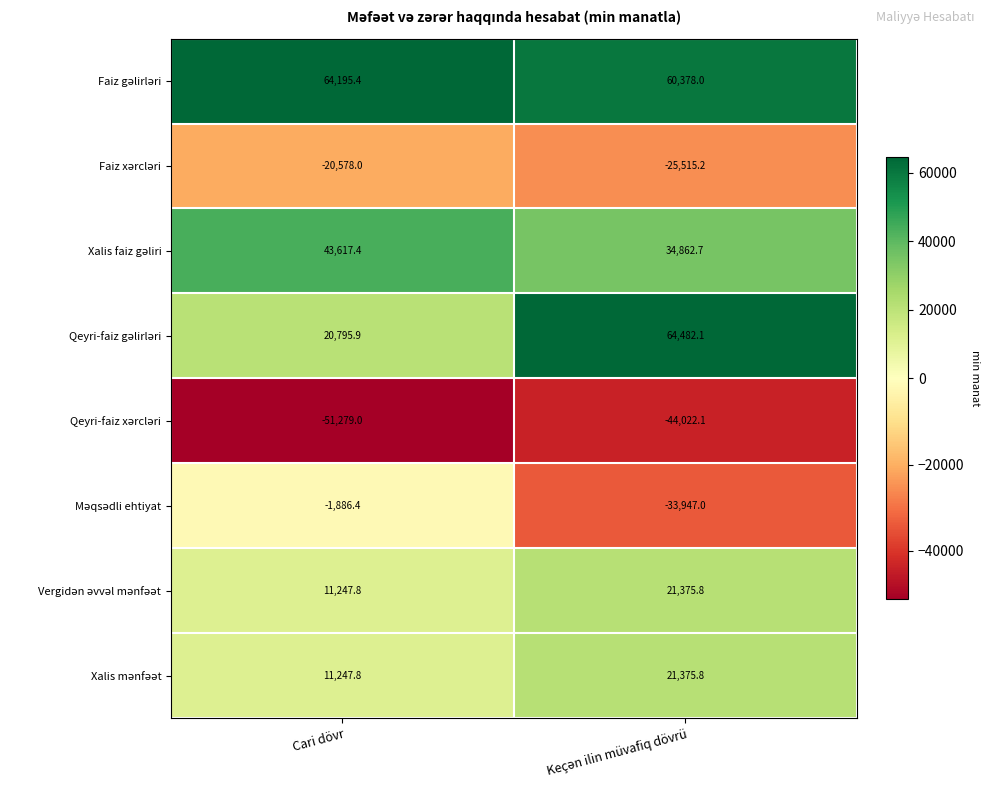

What is the spread (max minus min) of values at Cari dövr?

115474.4